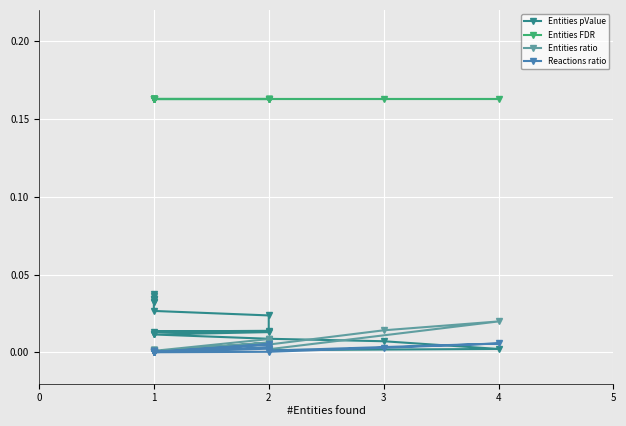

How many lines are shown in the chart?

4